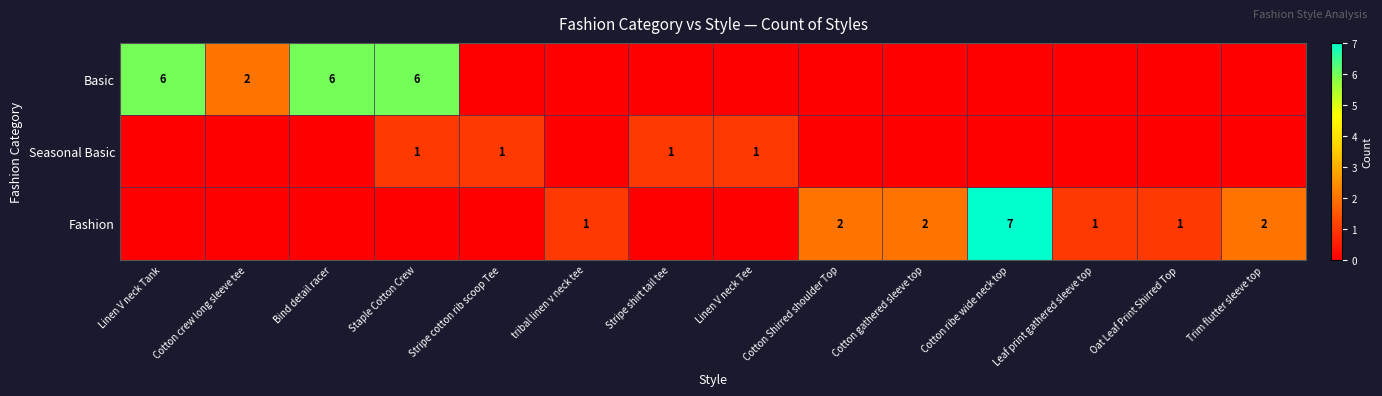

Is it true that Fashion equals 7 at Cotton ribe wide neck top?

True